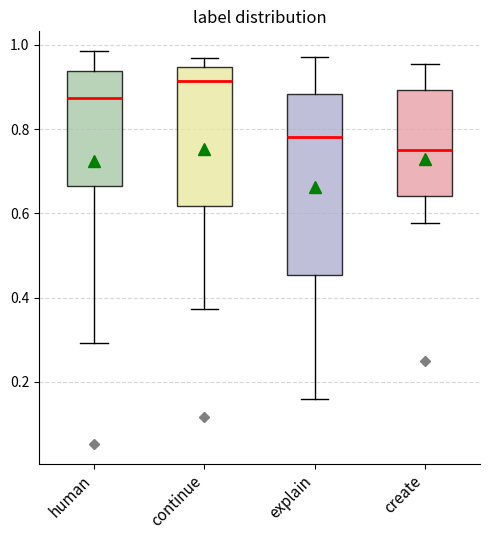

Which box has the highest median line?

continue